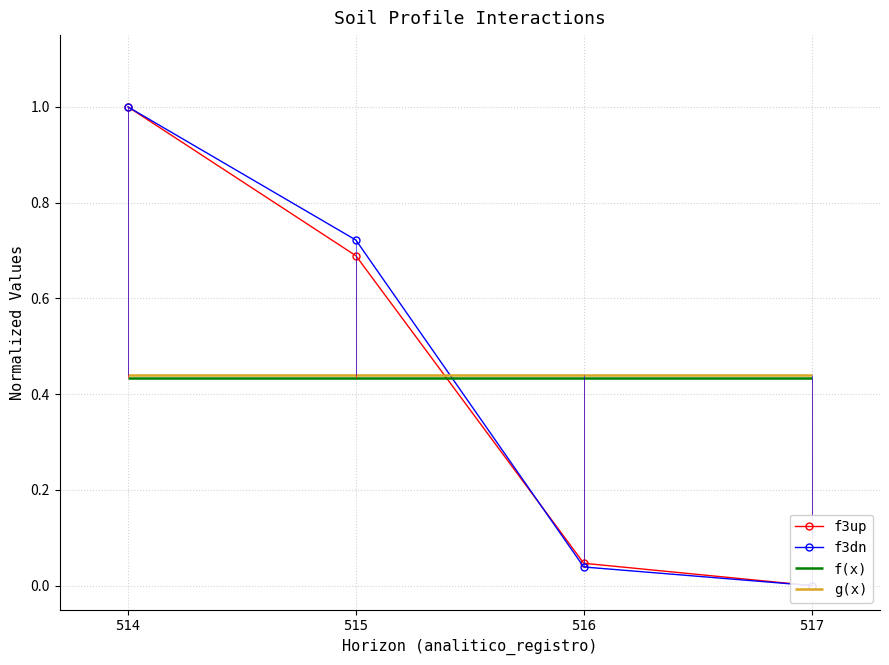

True or false: f3up and f3dn cross at least once.

True